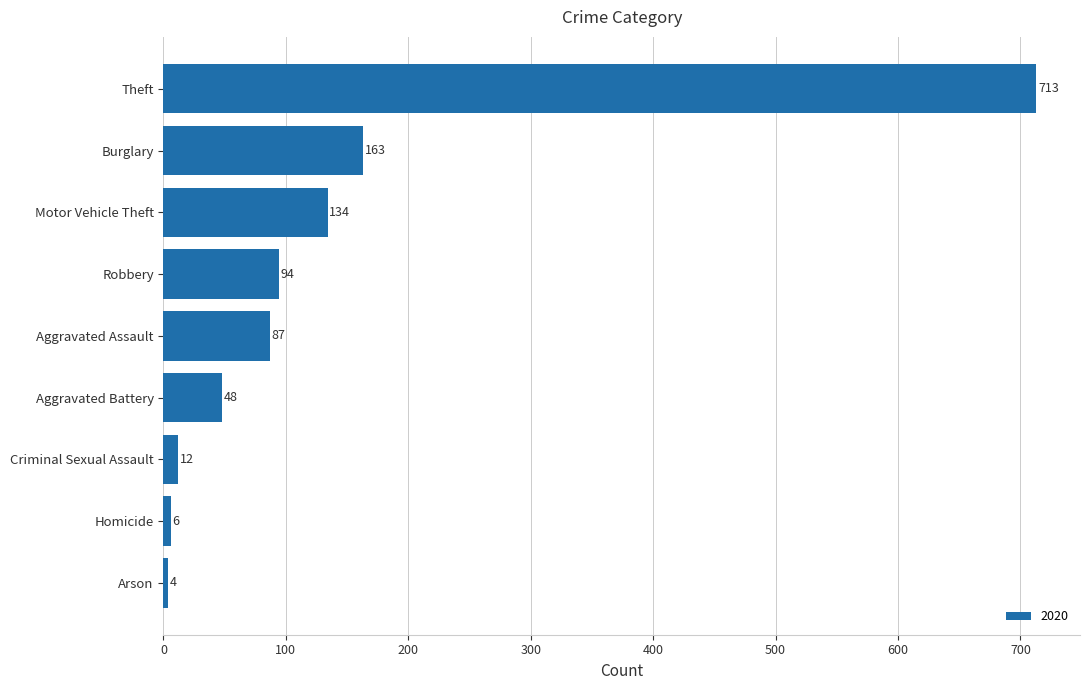

The chart shows a value of 250 at Burglary. True or false?

False